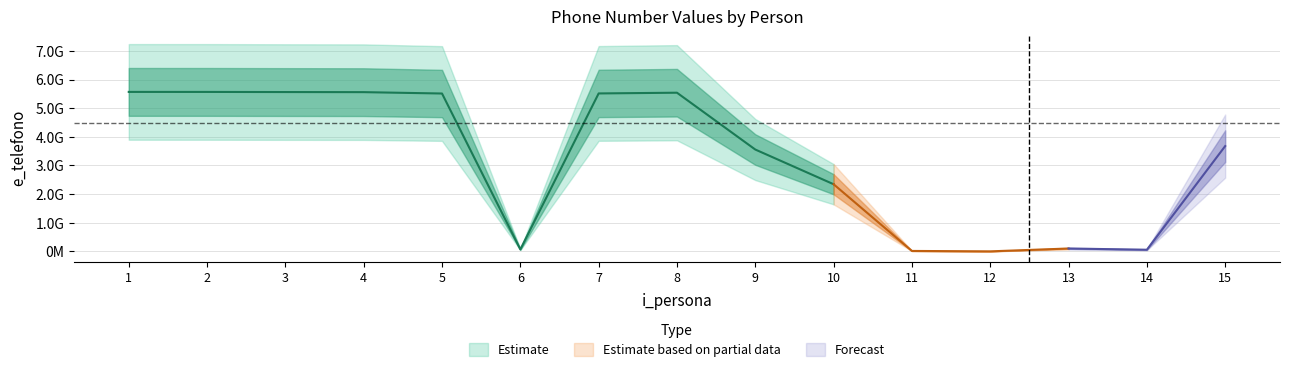

At which category does the chart reach its minimum across all series?

12